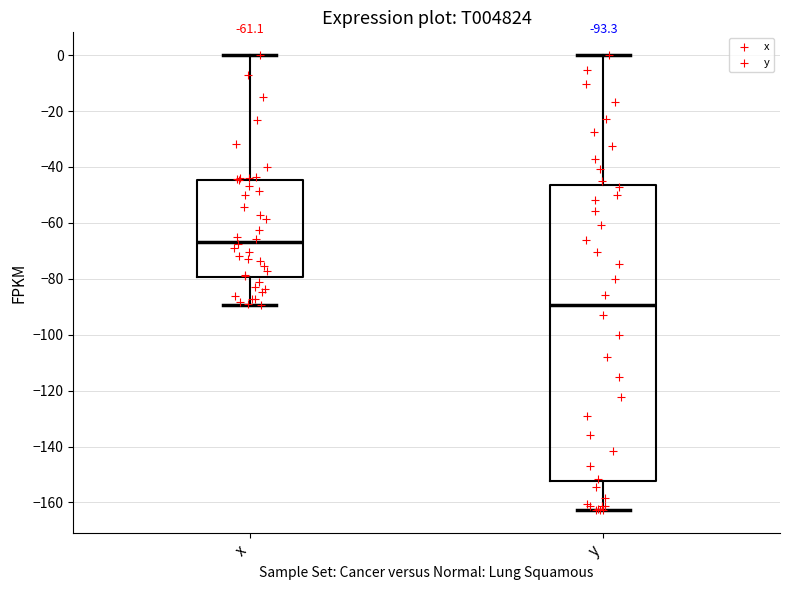

Which box has the lowest median line?

y